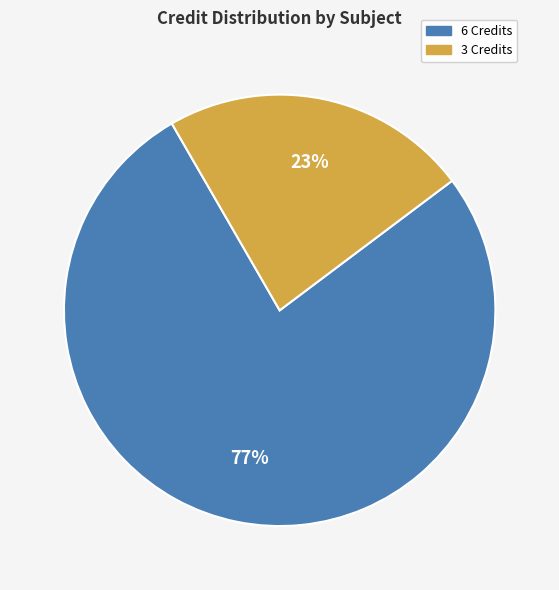

Which slice is the largest?

6 Credits